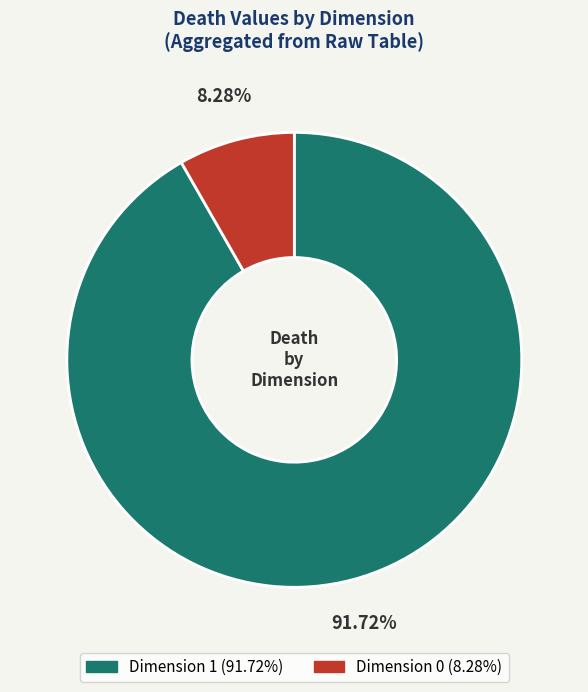

Do Dimension 0 and Dimension 1 together represent more than half of the pie?

Yes